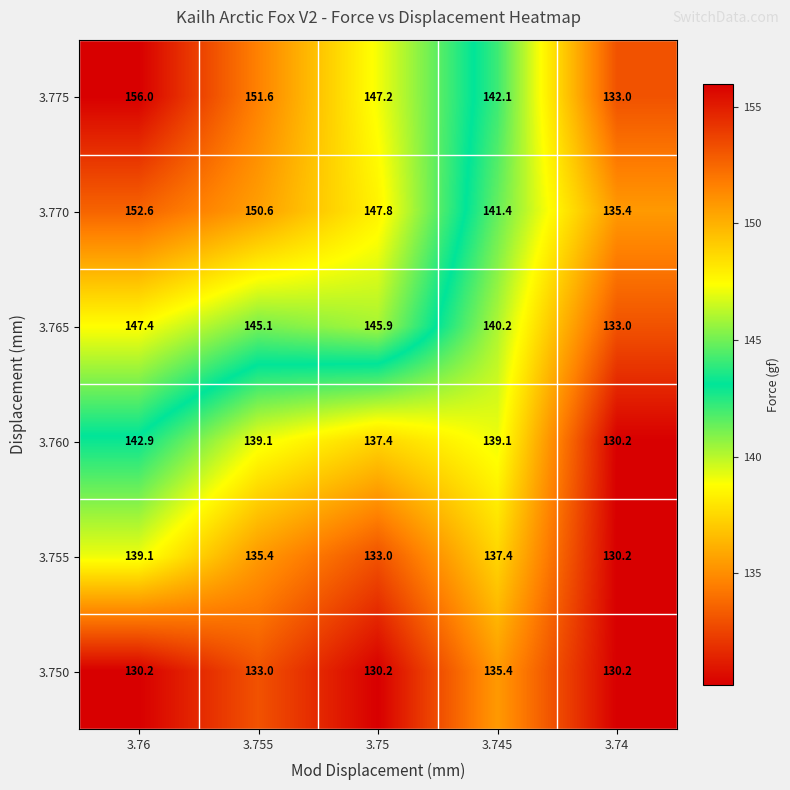

Reading left to right, transcribe all the data shown in this chart.

3.775: 156.0	151.6	147.2	142.1	133.0
3.770: 152.6	150.6	147.8	141.4	135.4
3.765: 147.4	145.1	145.9	140.2	133.0
3.760: 142.9	139.1	137.4	139.1	130.2
3.755: 139.1	135.4	133.0	137.4	130.2
3.750: 130.2	133.0	130.2	135.4	130.2